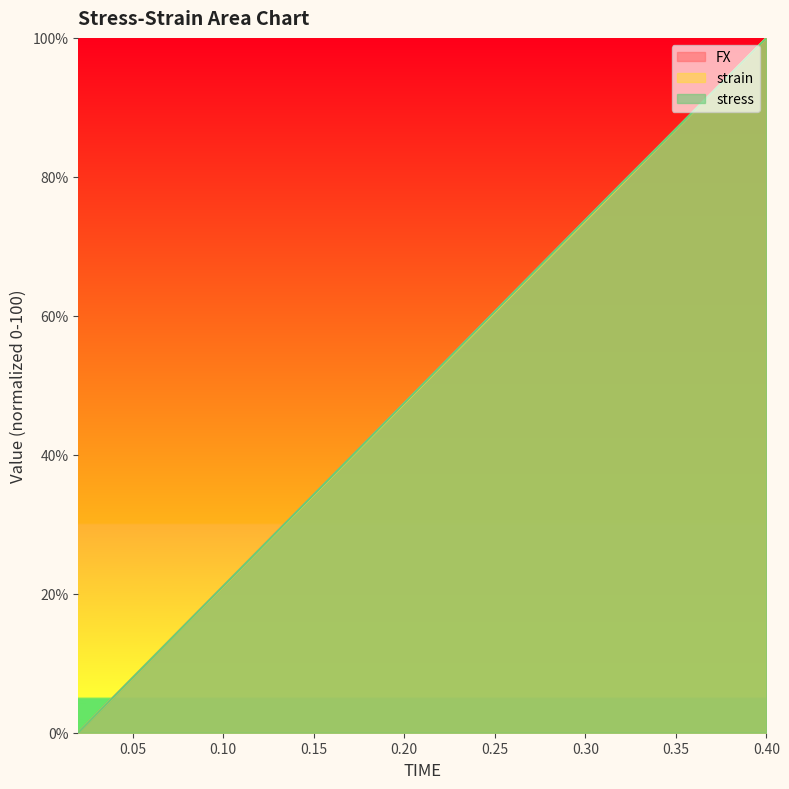

Does the chart display data point markers on the line(s)?

No